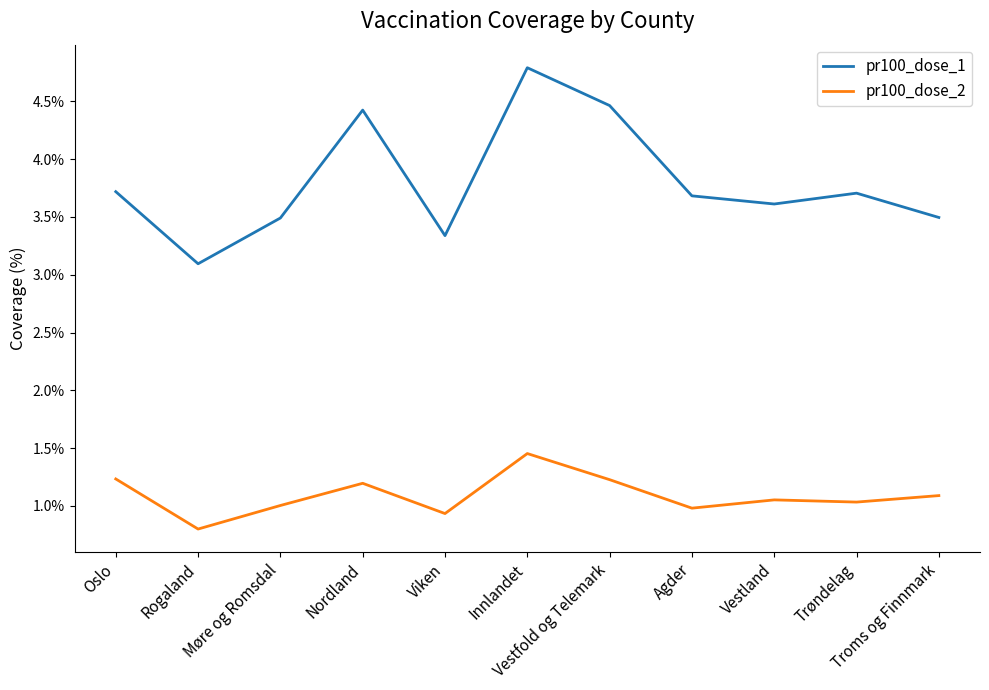

At how many categories does at least one series exceed 4?

3